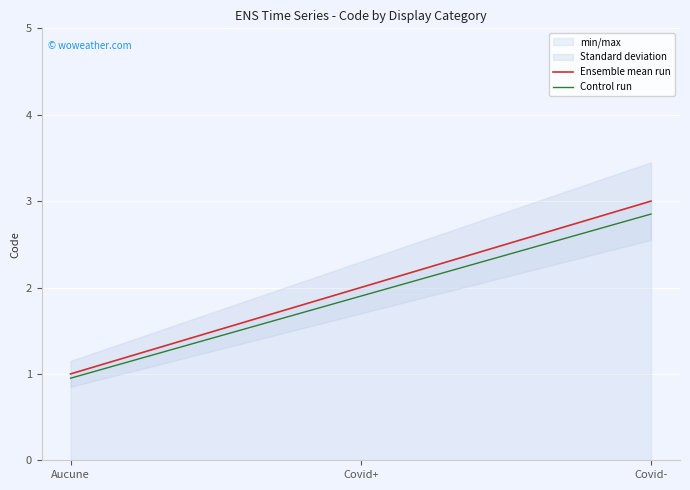

What is the difference between the second highest and minimum values in the Control run series?

0.9